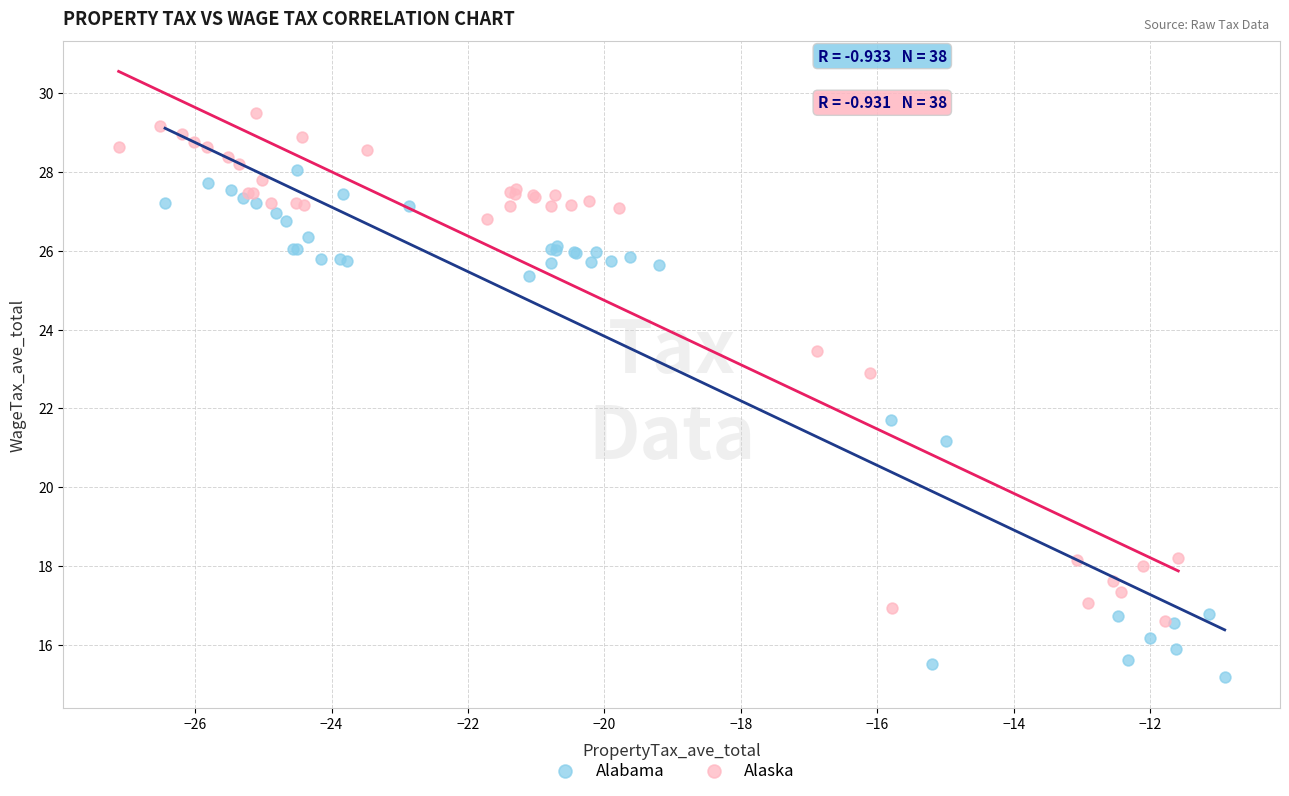

Which series has the largest Y range (max minus min)?

Alabama